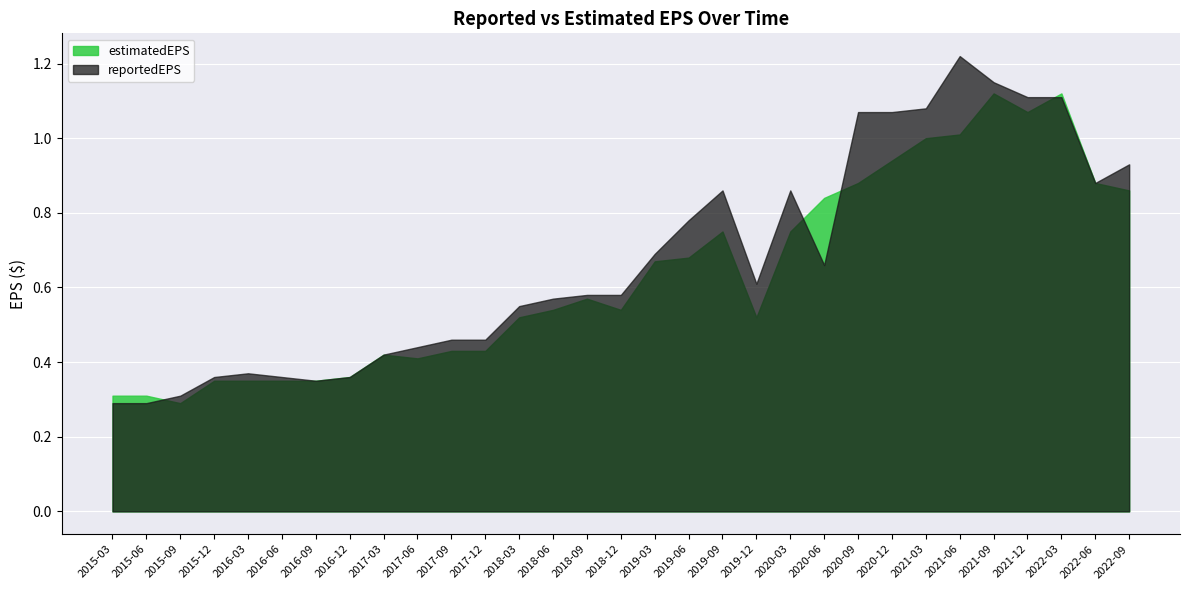

What value does the reportedEPS series have at 2021-09?

1.1